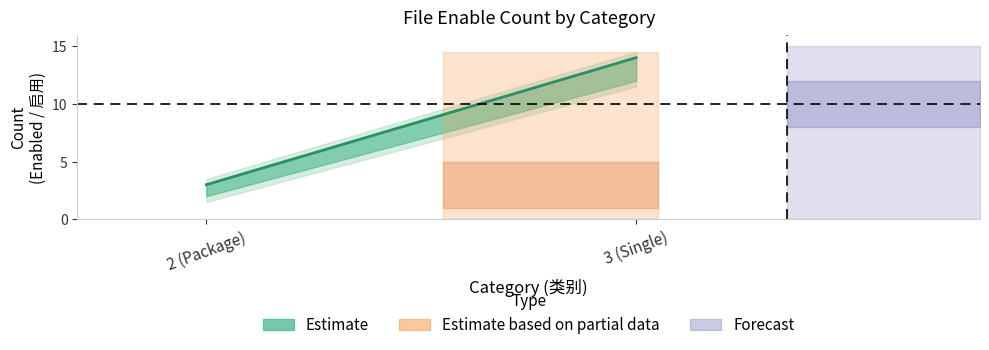

What is the value of the 1st point from the left?

3